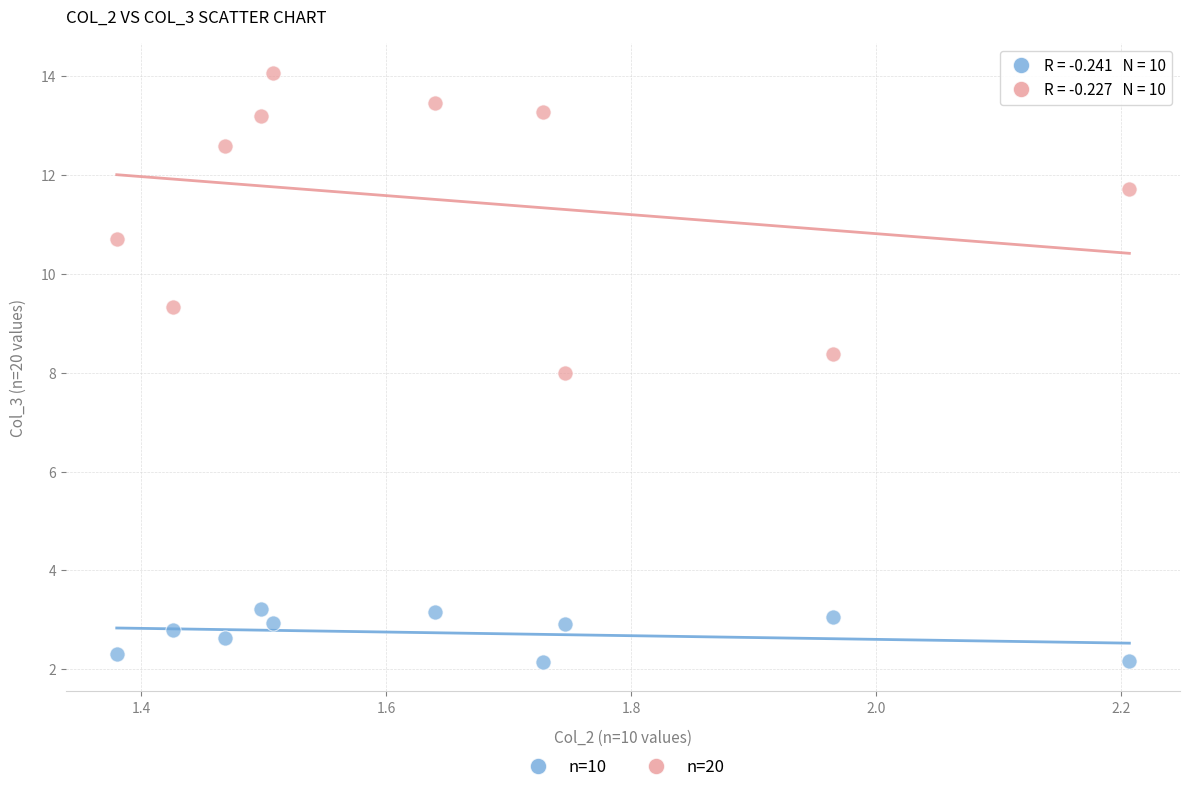

In the n=20 series, what Y value is closest to 11?

10.7